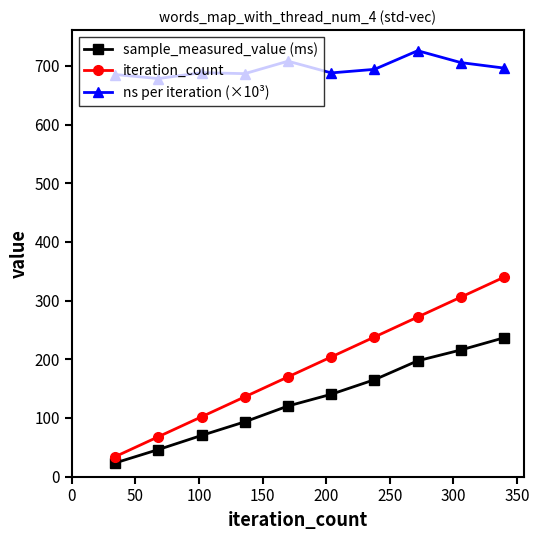

True or false: iteration_count and ns per iteration (×10³) intersect in this chart.

False